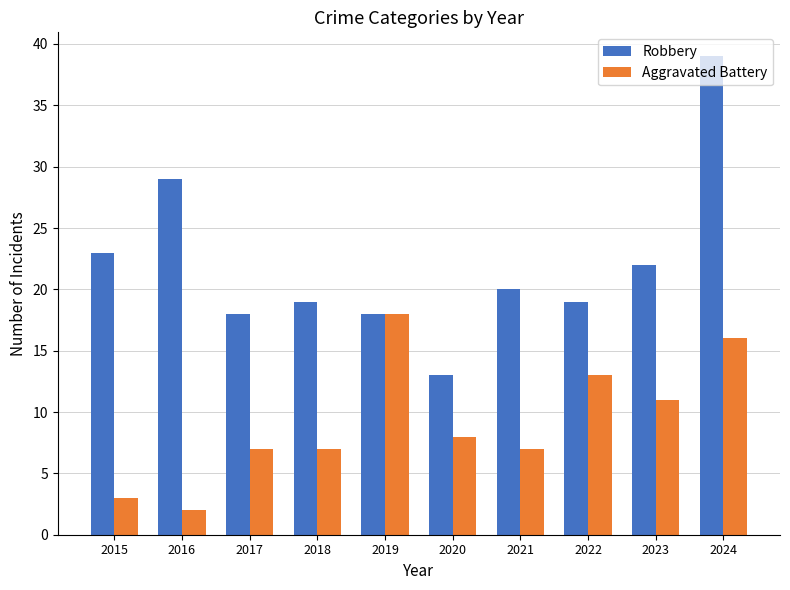

How many distinct data groups are displayed?

2